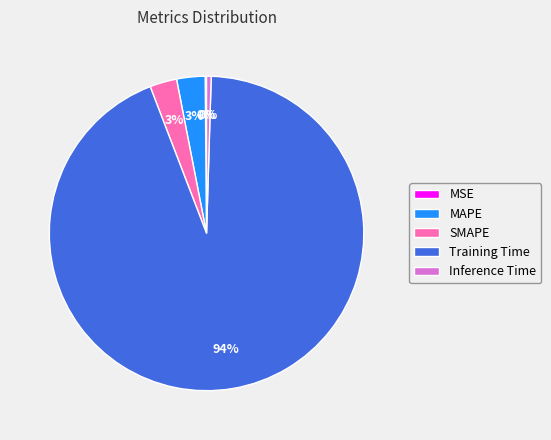

To the nearest percent, what is the difference between the largest and smallest slice percentages?

94%